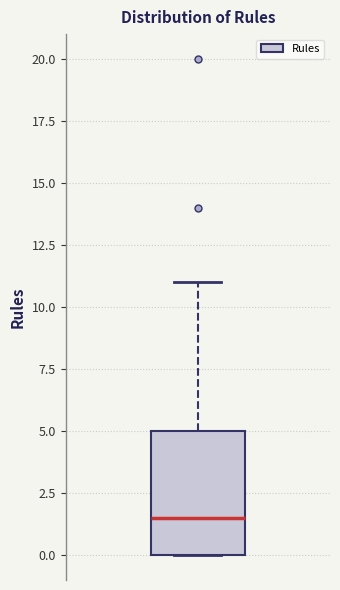

Read this box plot against the y-axis: the position of the median line, the range covered by the box, and the ends of both whiskers. The values are not printed on the chart, so give them approximately, as read against the axis.

median 1.5, box 0.0 to 5.0, whiskers 0.0 to 11.0